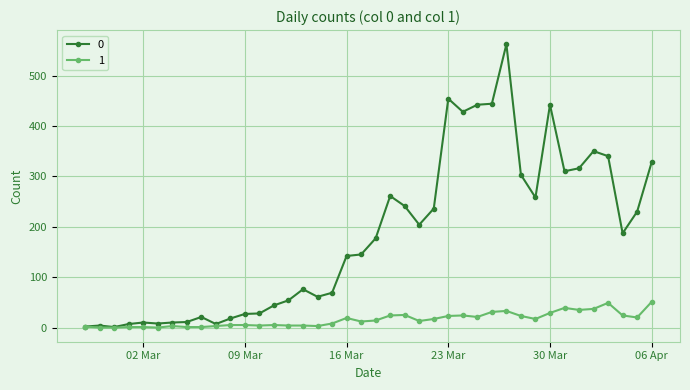

What is the maximum value shown in the chart?

562